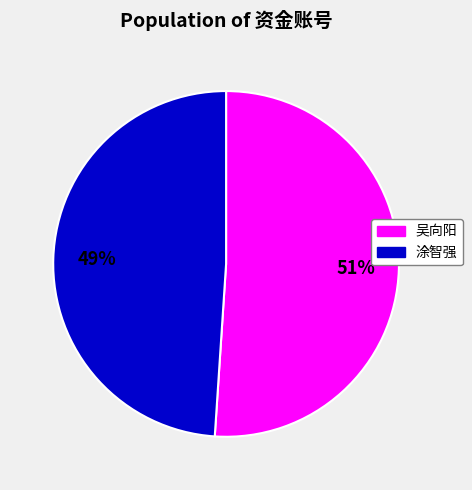

Combined, do 吴向阳 and 涂智强 account for over 50%?

Yes